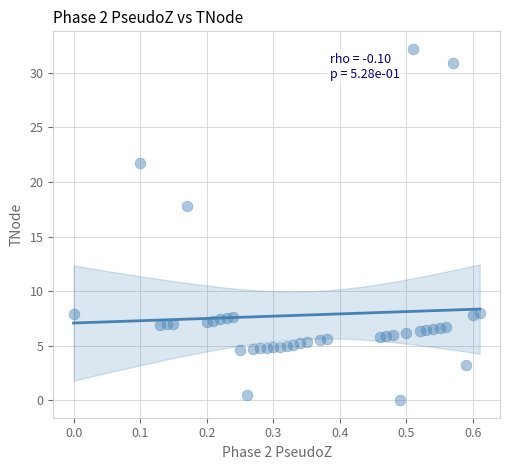

What is the range of Y values (max minus min)?

32.2